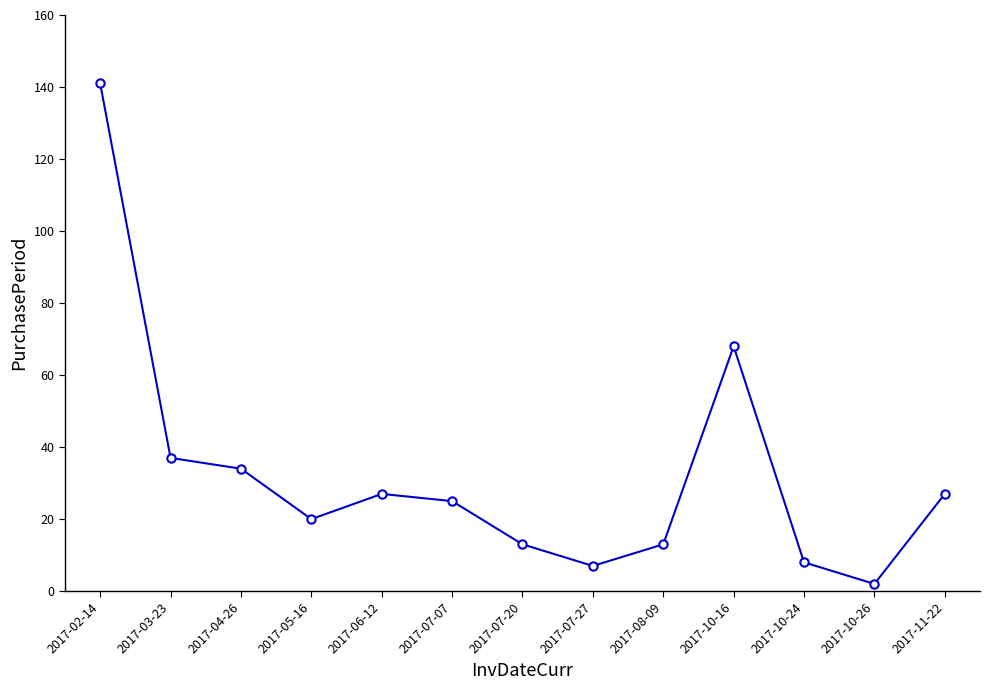

What is the smallest value displayed?

2